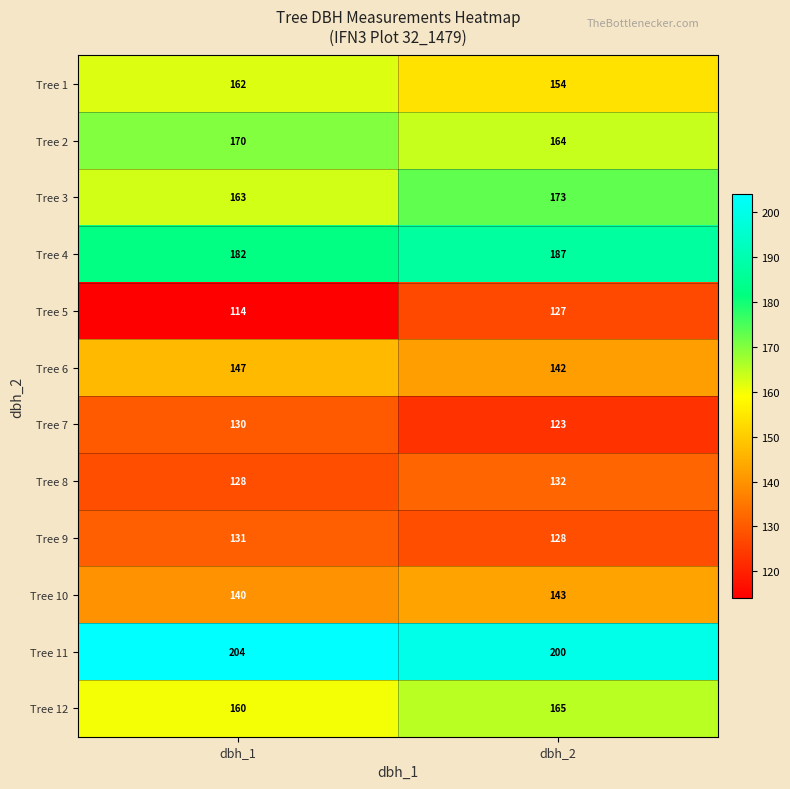

Reading left to right, list all the values displayed in this chart.

Tree 1: 162	154
Tree 2: 170	164
Tree 3: 163	173
Tree 4: 182	187
Tree 5: 114	127
Tree 6: 147	142
Tree 7: 130	123
Tree 8: 128	132
Tree 9: 131	128
Tree 10: 140	143
Tree 11: 204	200
Tree 12: 160	165